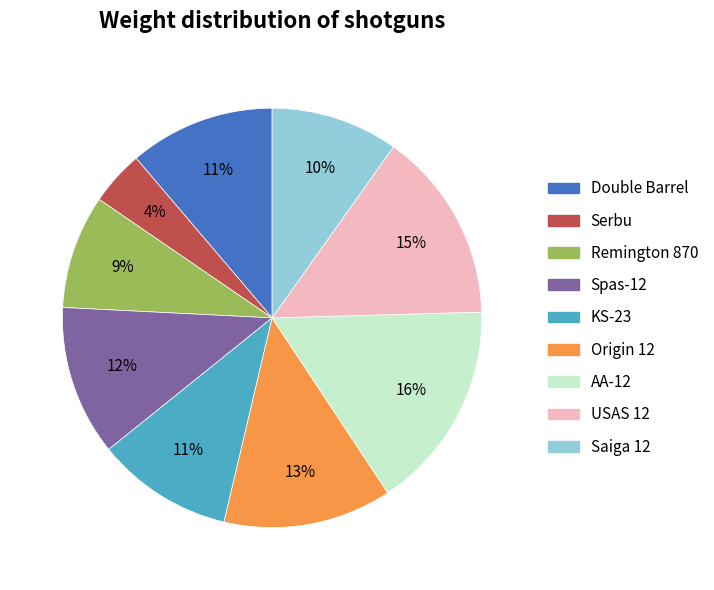

True or false: Origin 12 accounts for 1% of the total.

False